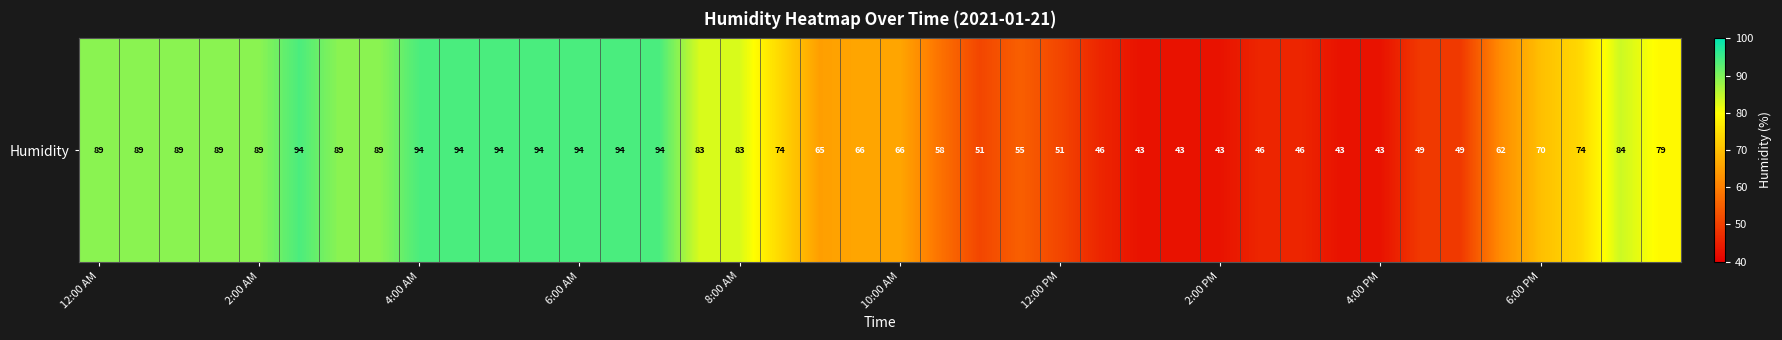

What is the change in value from 21 to 39?

+21